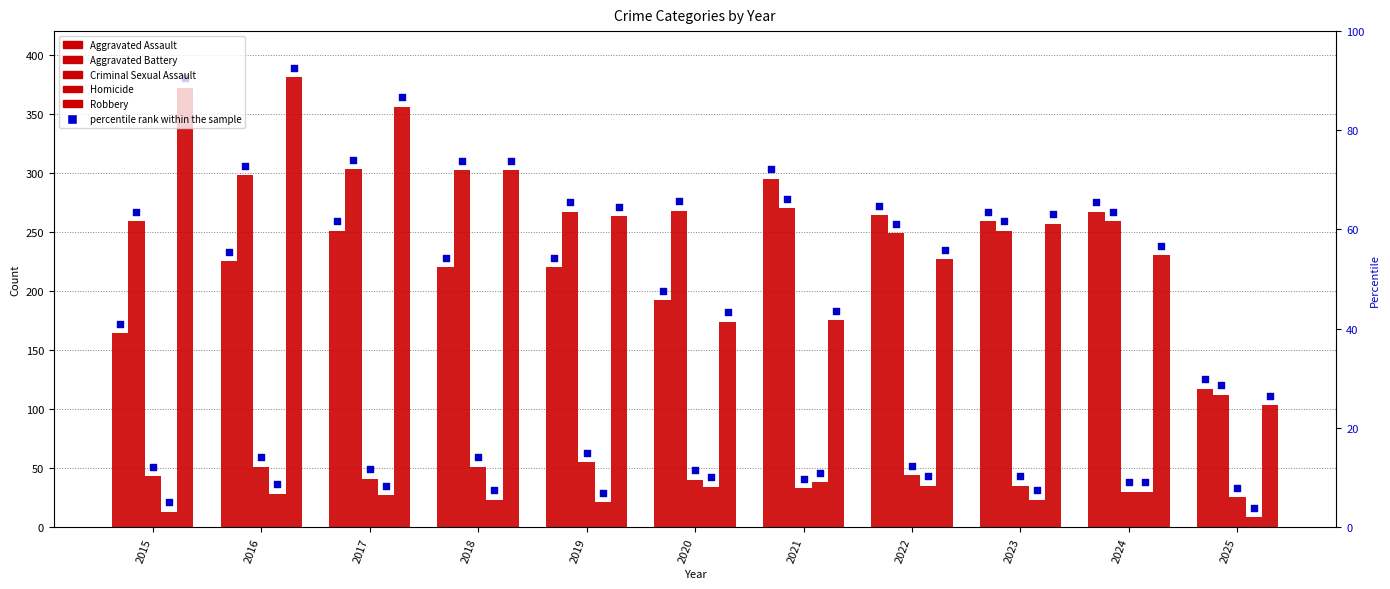

Which series contains the highest Y value?

Robbery